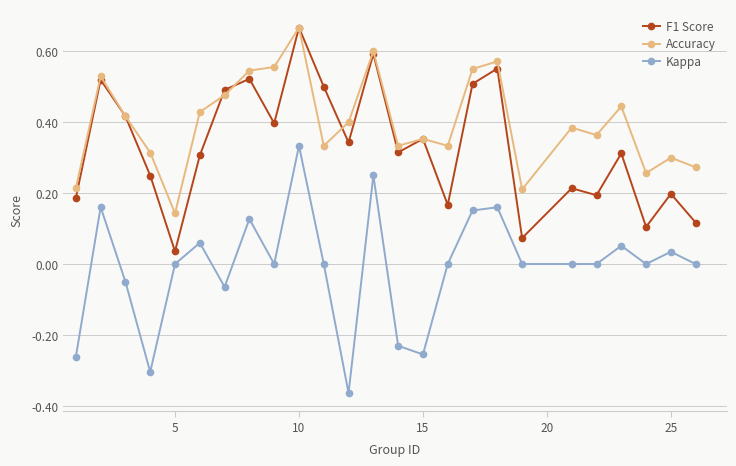

Does the chart display data point markers on the line(s)?

Yes